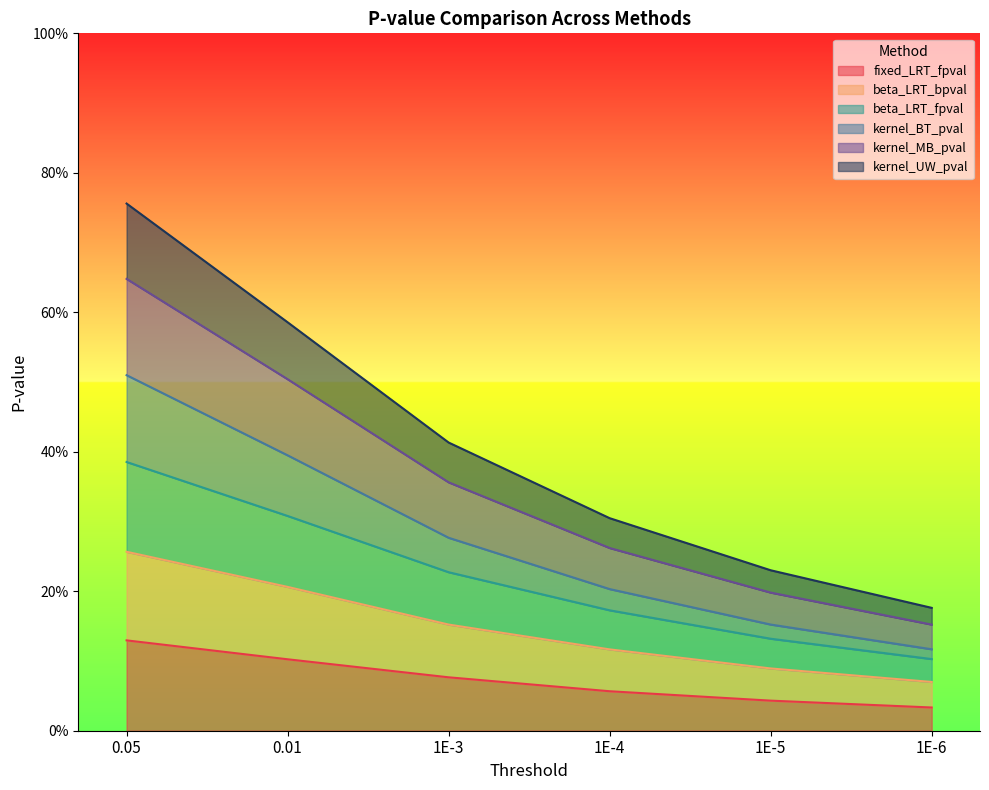

What are all the series names shown in the legend?

fixed_LRT_fpval, beta_LRT_bpval, beta_LRT_fpval, kernel_BT_pval, kernel_MB_pval, kernel_UW_pval